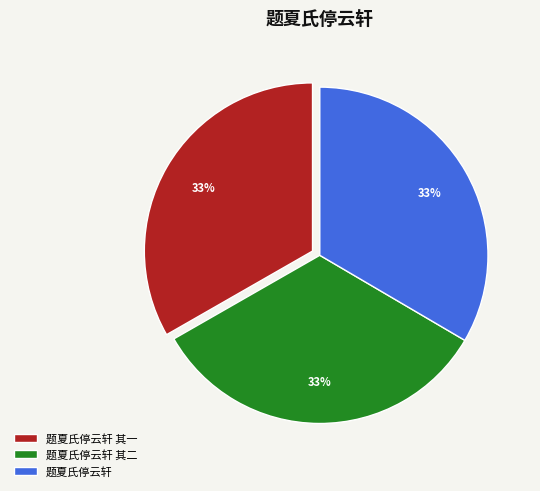

Do 题夏氏停云轩 and 题夏氏停云轩 其二 together represent more than half of the pie?

Yes